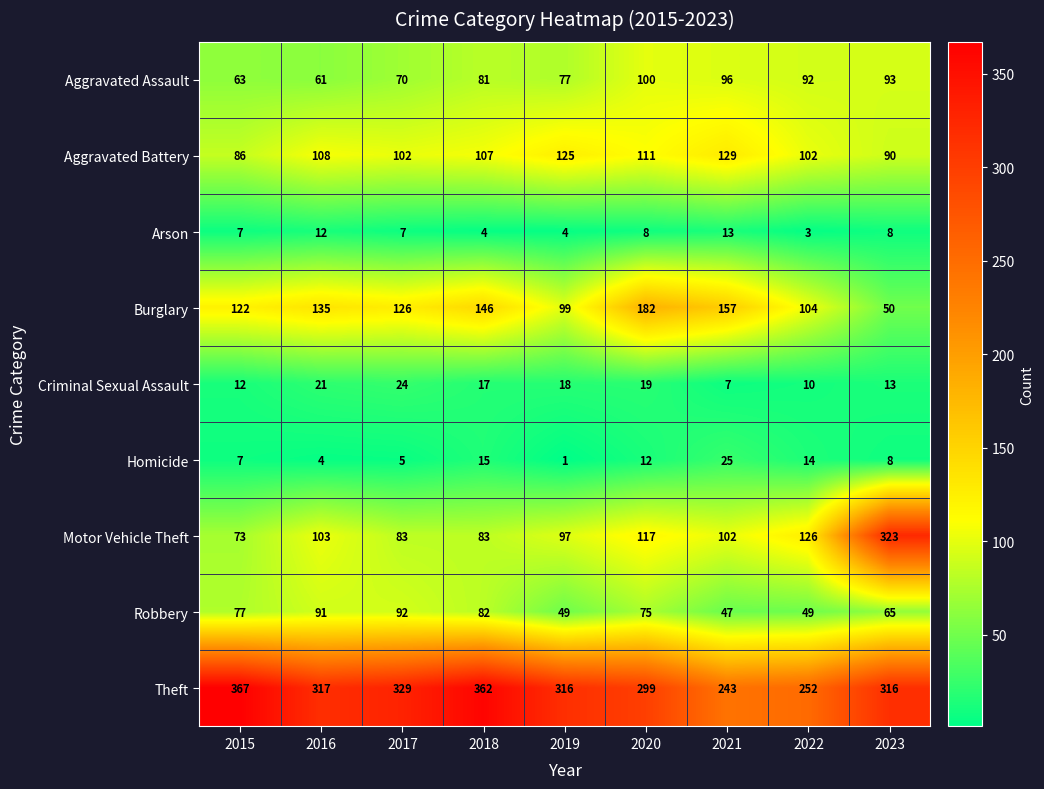

What is the approximate value of Arson at 2023?

8